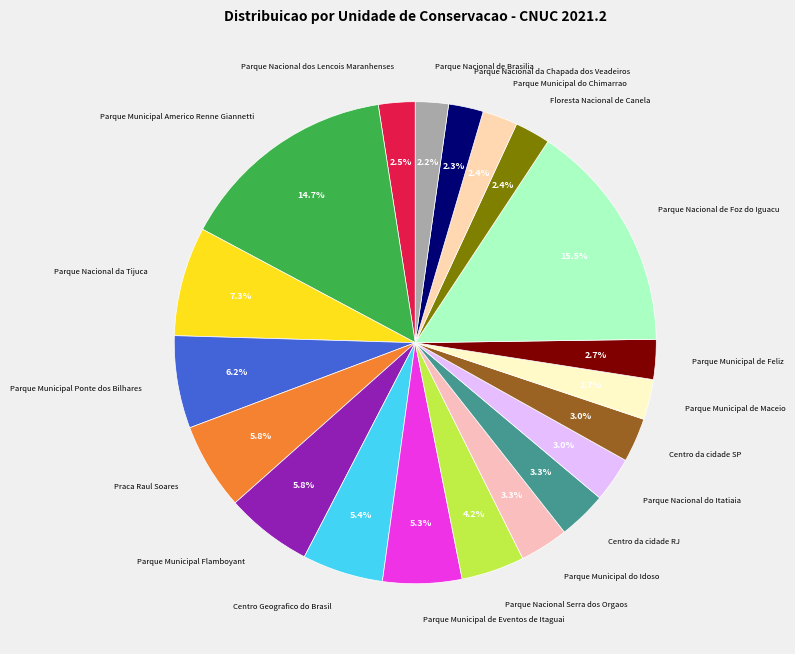

How many segments does this pie chart have?

20